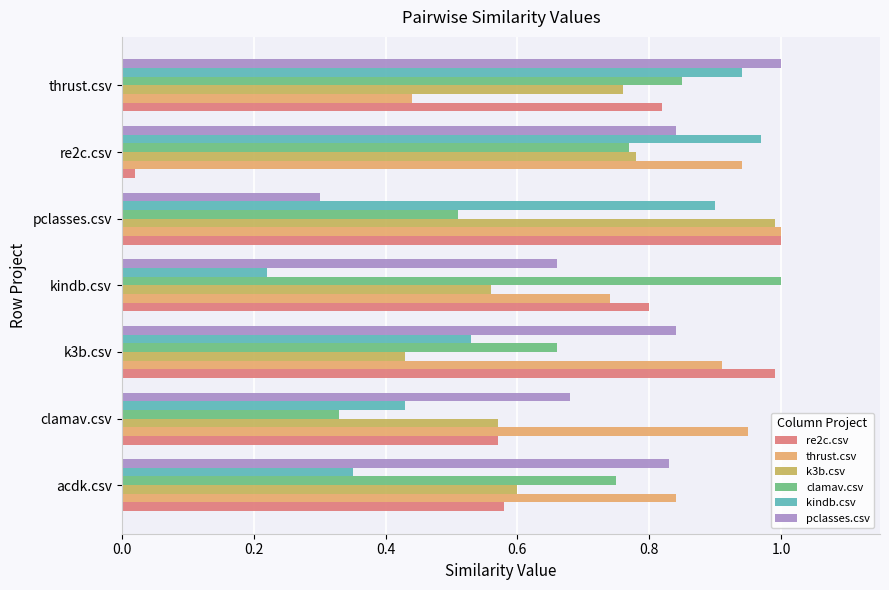

What is the sum of all kindb.csv values?

4.3